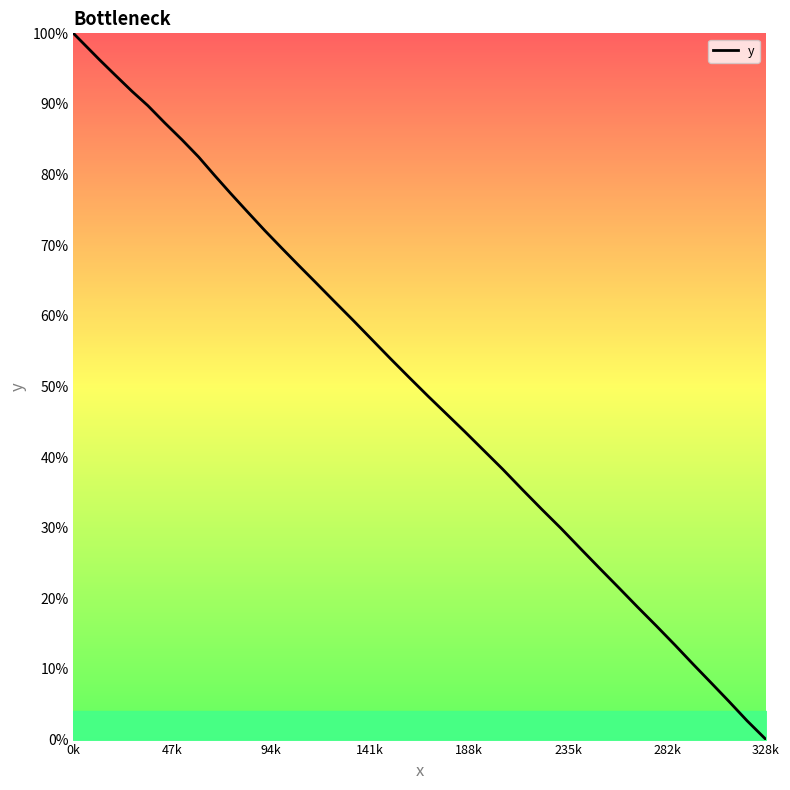

Is this an area chart (filled region under the line)?

Yes